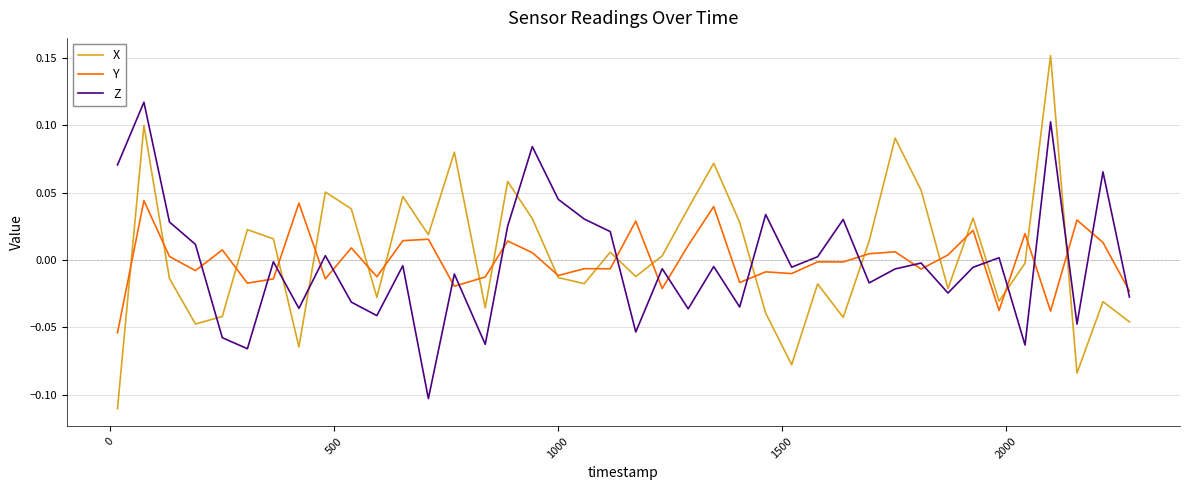

How many lines are shown in the chart?

3